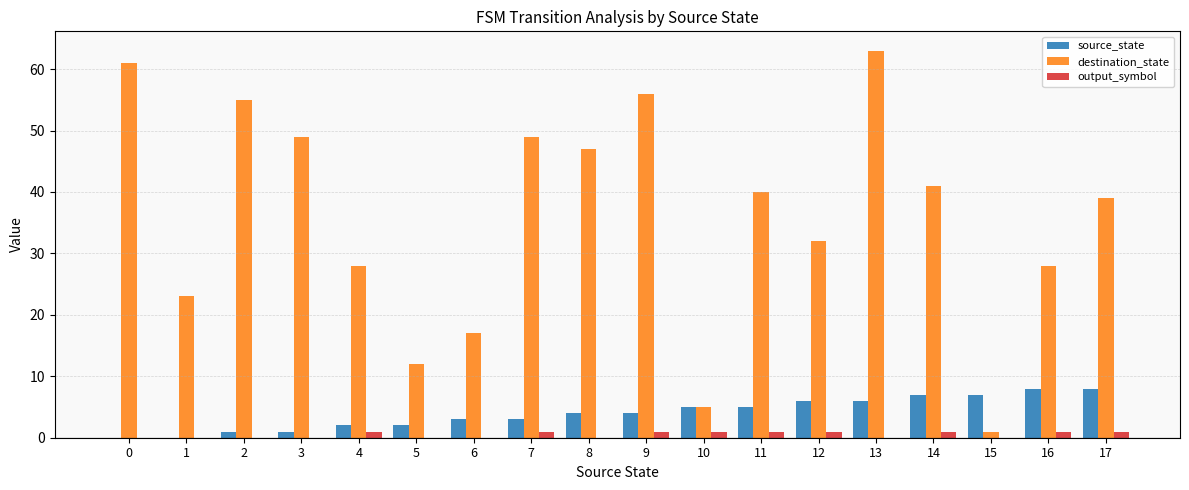

Which series changed the most between 2 and 15?

destination_state